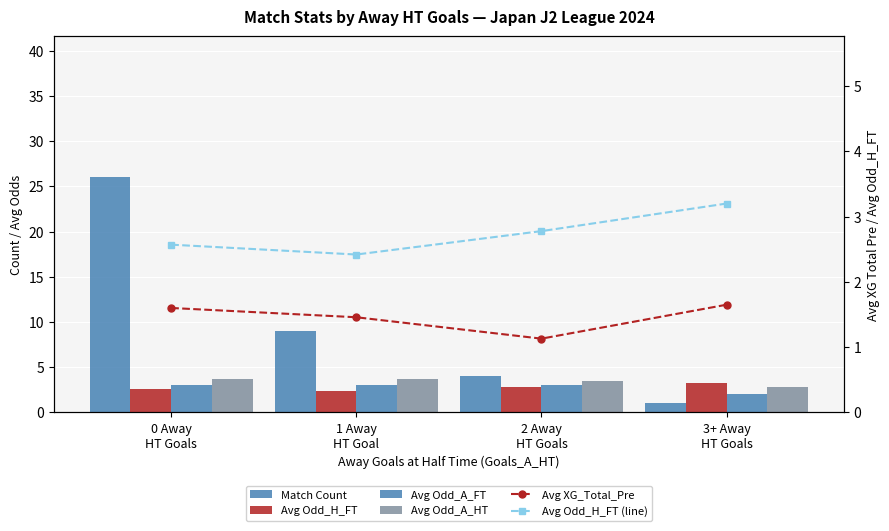

What is the label of the 4th bar from the right?

0 Away
HT Goals